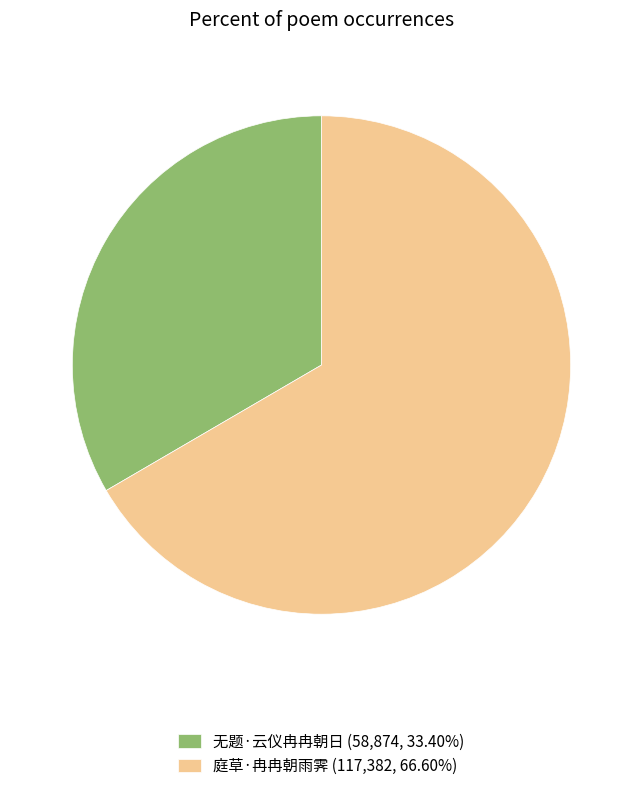

Is there any slice that represents more than half of the pie?

Yes